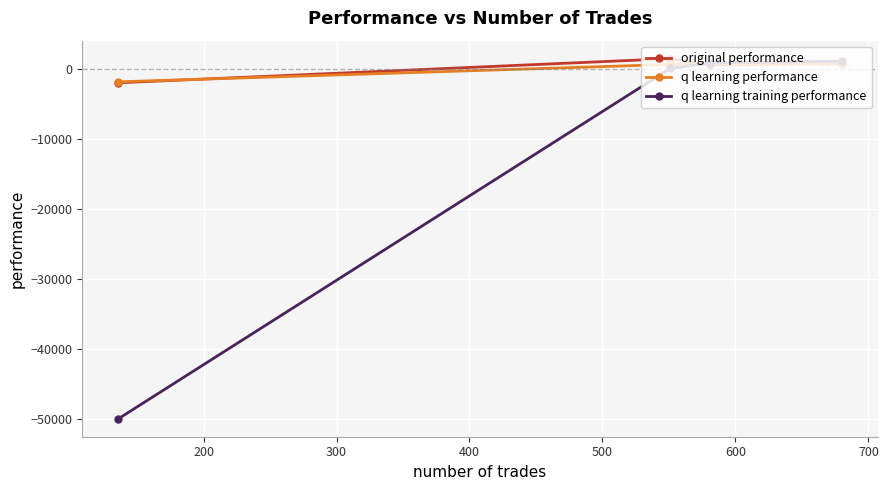

What is the minimum value shown in the chart?

-50000.0